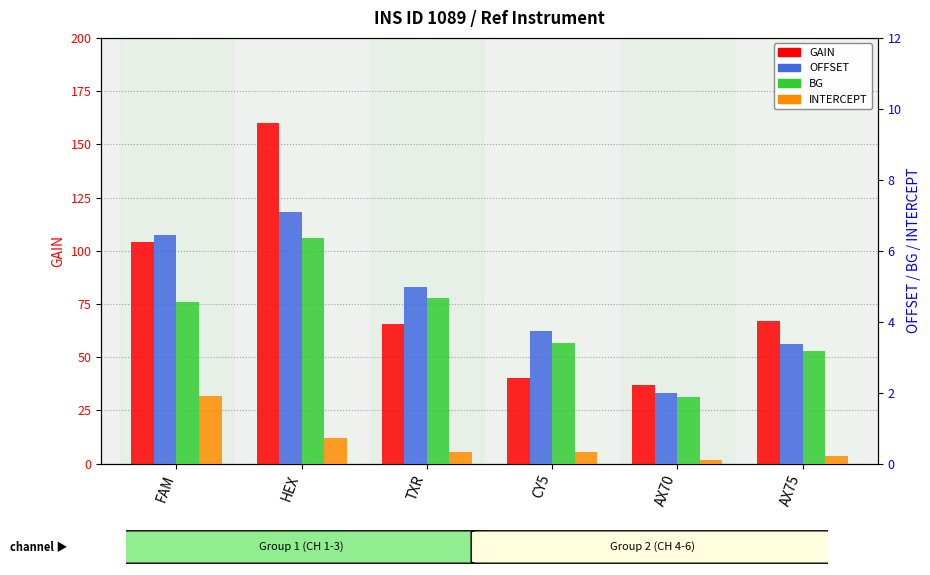

At which label does BG first exceed 4?

FAM